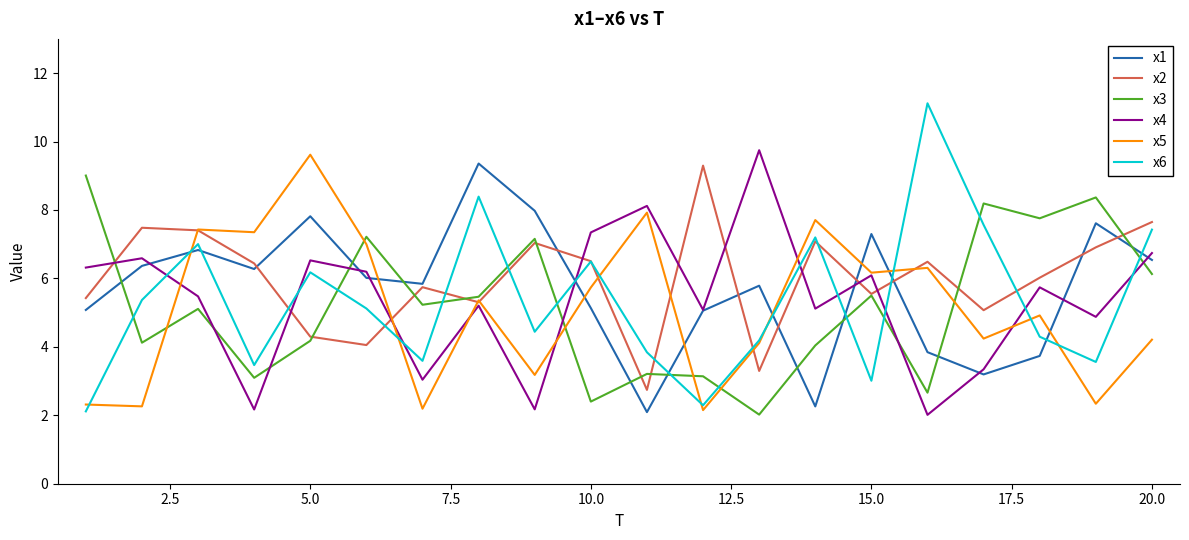

What is the smallest value displayed?

2.0